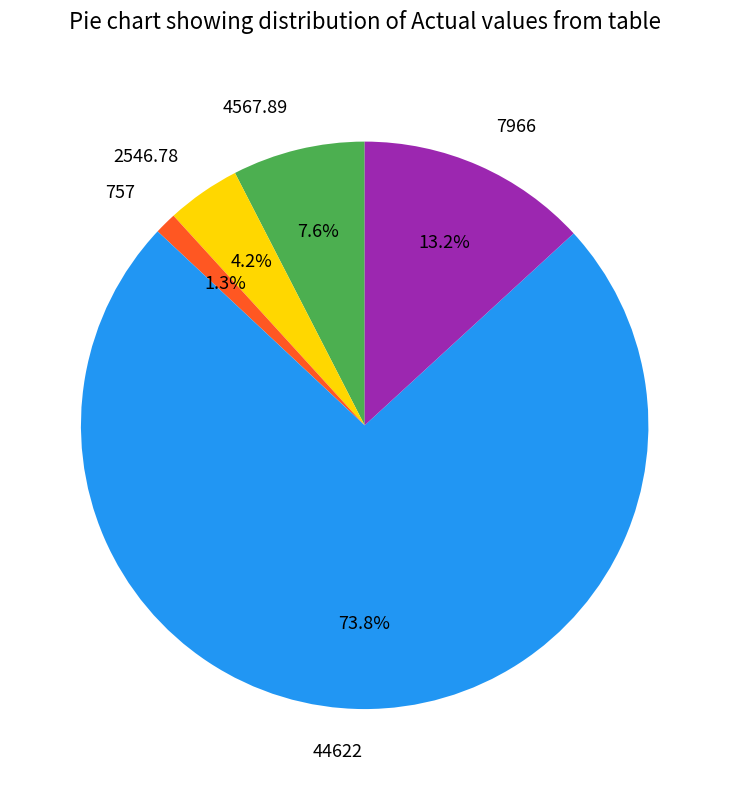

To the nearest percent, what is the difference between the 44622 and 4567.89 slice percentages?

66%